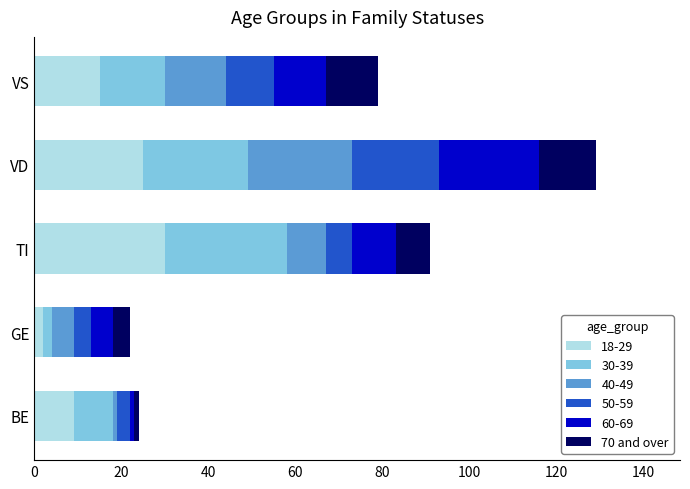

Which category has the lowest value in the 18-29 series?

GE